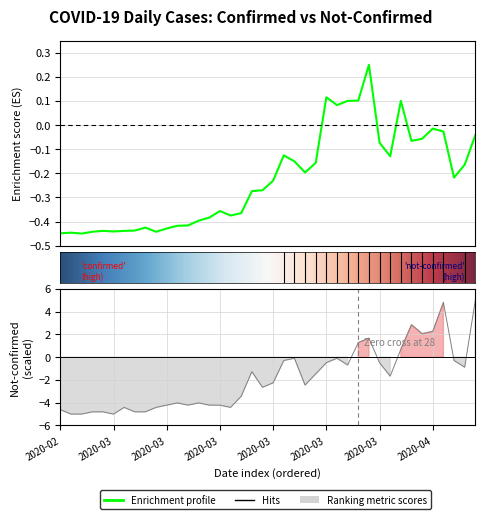

Which has a higher value, 2020-03-07 or 2020-04-01?

2020-04-01